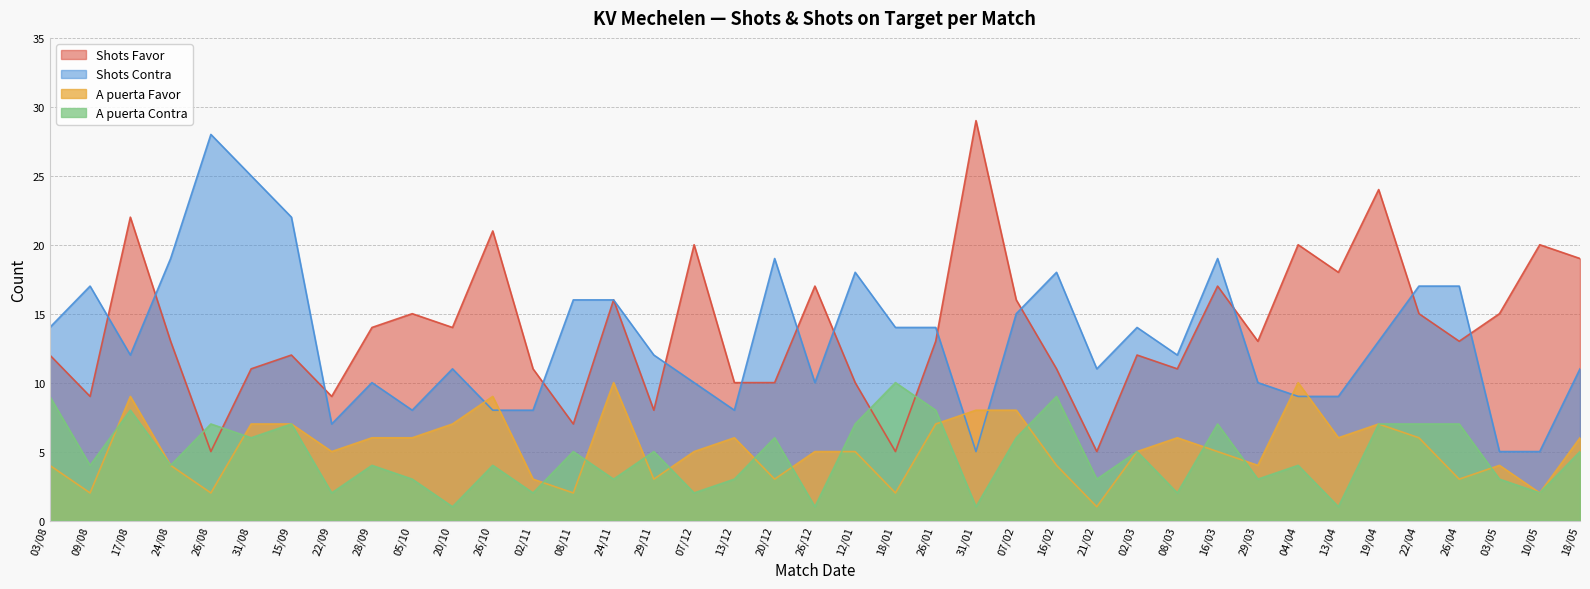

How many lines are shown in the chart?

4